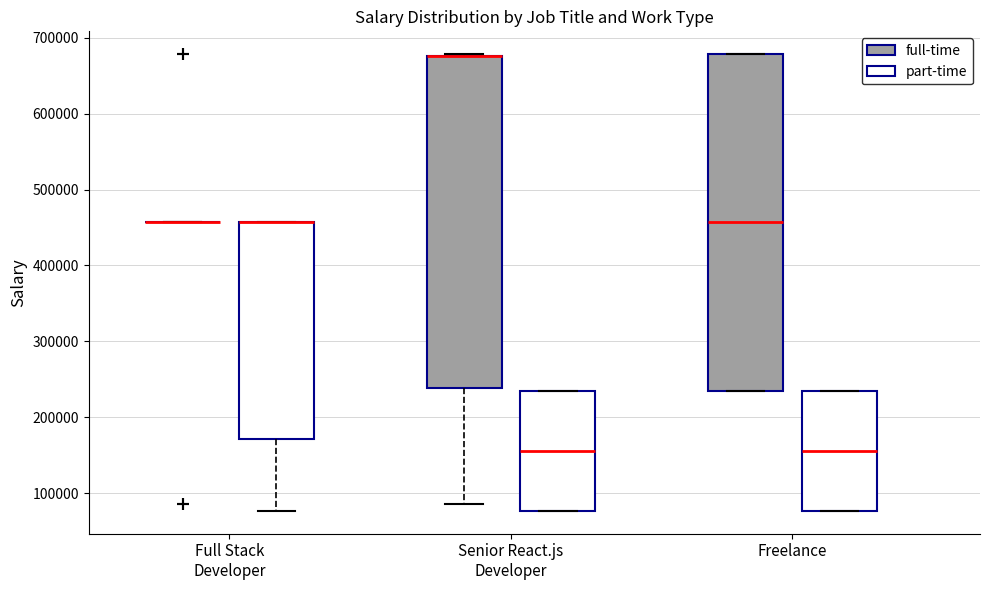

Reading left to right, transcribe this box plot: for each box, give where its median line is, the range the box spans, and where its two whiskers end, as read against the y-axis. The values are not printed on the chart, so give them approximately, as read against the axis.

Full Stack Developer (full-time): box collapsed to a line at 460000, whiskers 460000 to 460000
Full Stack Developer (part-time): median 460000 (drawn on the box's upper edge), box 170000 to 460000, whiskers 80000 to 460000
Senior React.js Developer (full-time): median 680000 (drawn on the box's upper edge), box 240000 to 680000, whiskers 90000 to 680000
Senior React.js Developer (part-time): median 160000, box 80000 to 230000, whiskers 80000 to 230000
Freelance (full-time): median 460000, box 230000 to 680000, whiskers 230000 to 680000
Freelance (part-time): median 160000, box 80000 to 230000, whiskers 80000 to 230000